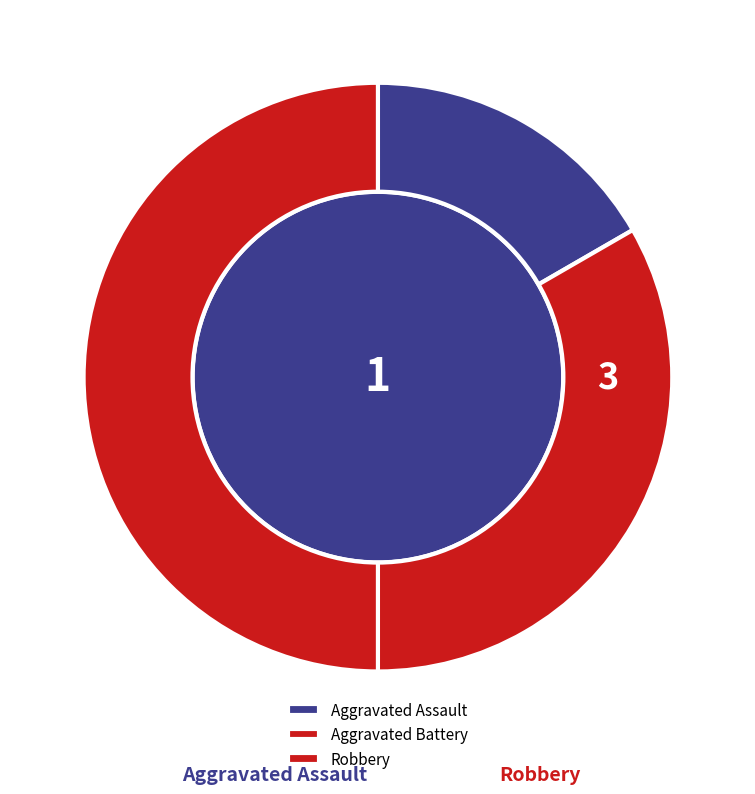

To the nearest percent, what percentage of the pie is Aggravated Assault?

17%